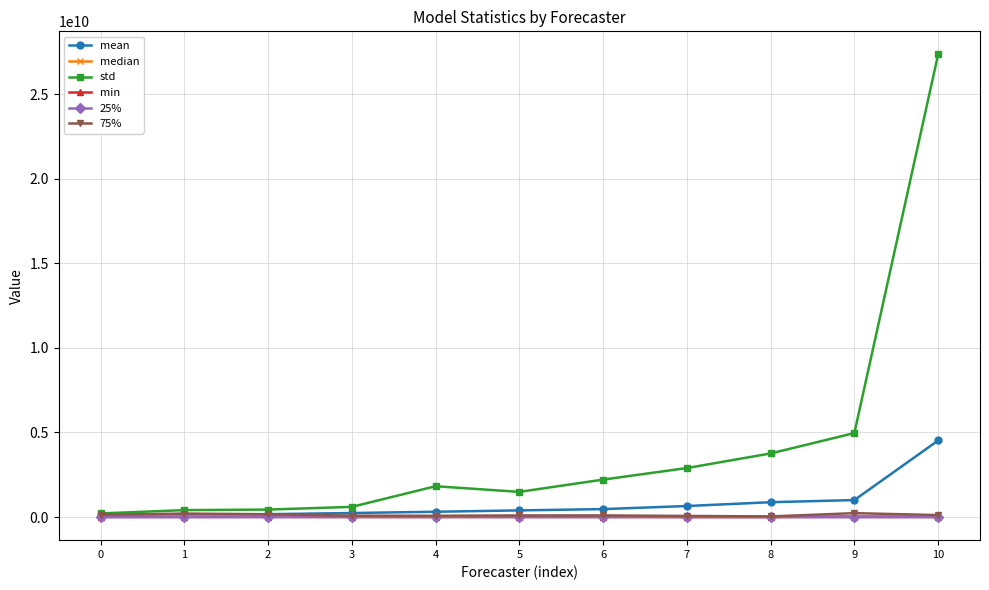

The min series shows 7569.0 at 0. True or false?

True